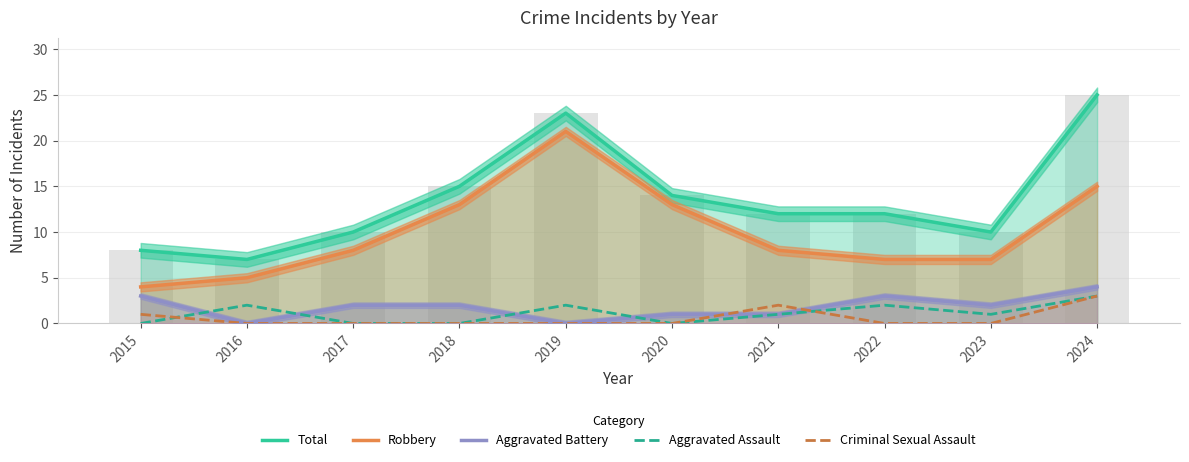

At which category is the sum across all series the highest?

2024